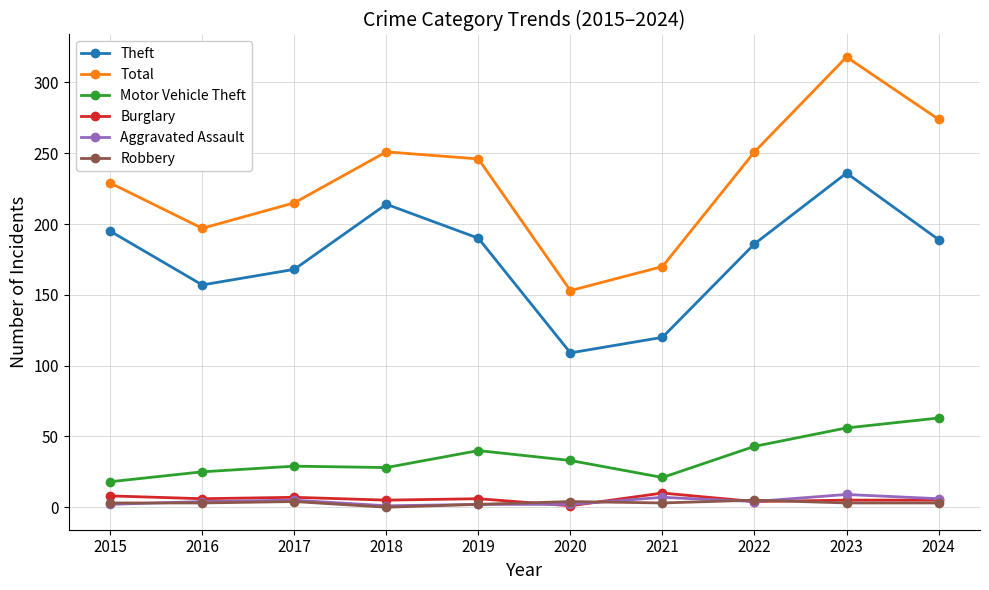

How many series are shown in this chart?

6